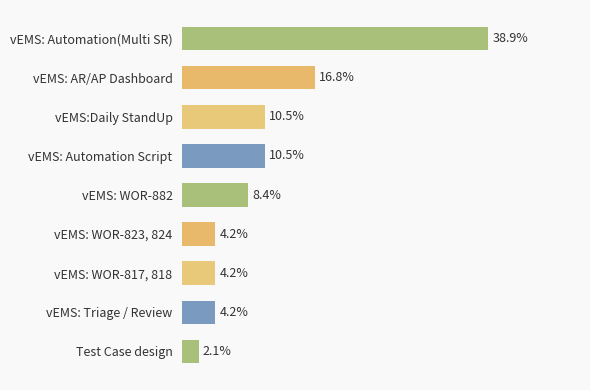

What is the label of the 2nd bar from the bottom?

vEMS: Triage / Review